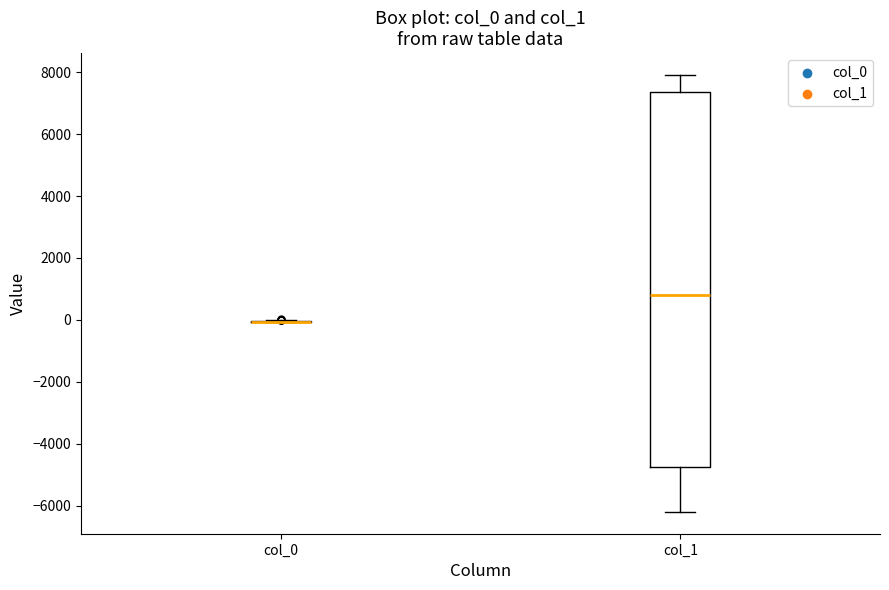

Reading left to right, read every box against the y-axis: the position of its median line, the range the box covers, and the ends of its whiskers. The values are not printed on the chart, so give them approximately, as read against the axis.

col_0: box collapsed to a line at 0, whiskers 0 to 0
col_1: median 800, box -4800 to 7400, whiskers -6200 to 8000